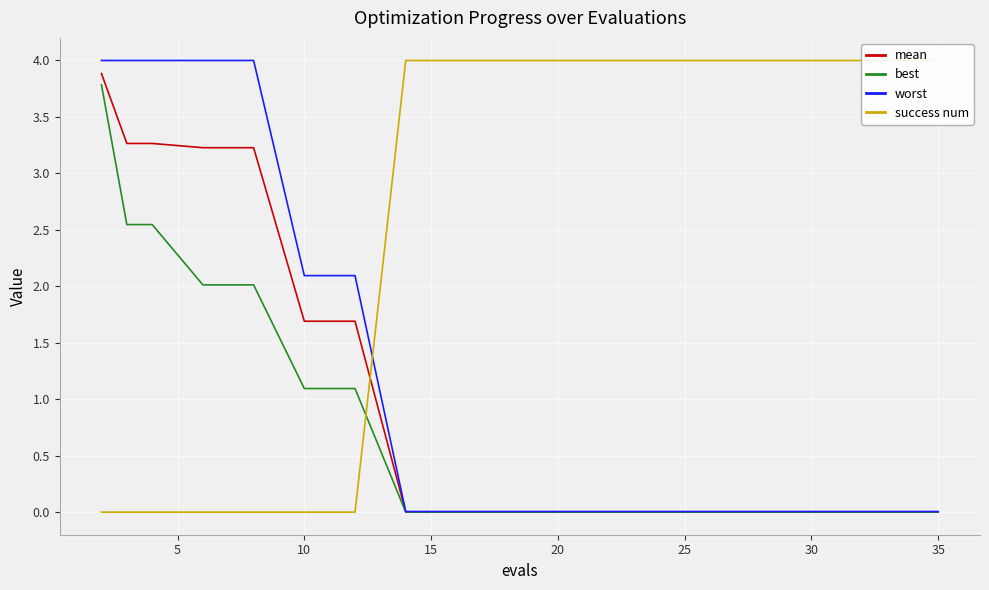

How many data points does each series have?

20